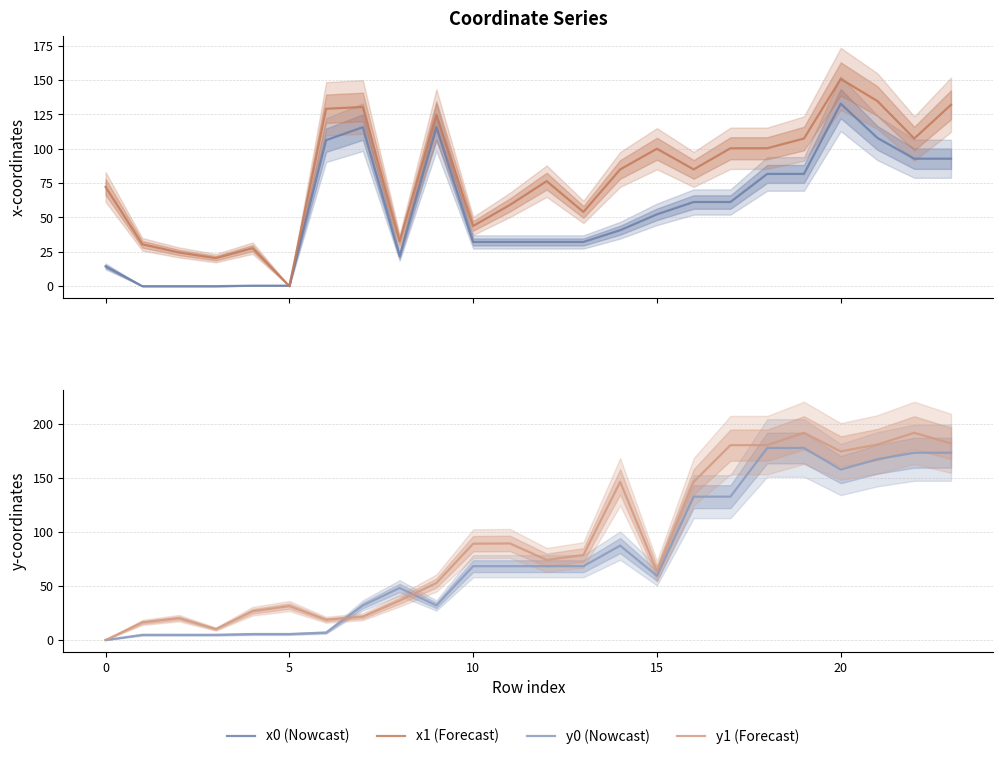

What is the difference between the maximum and minimum values in the y1 (Forecast) series?

191.6